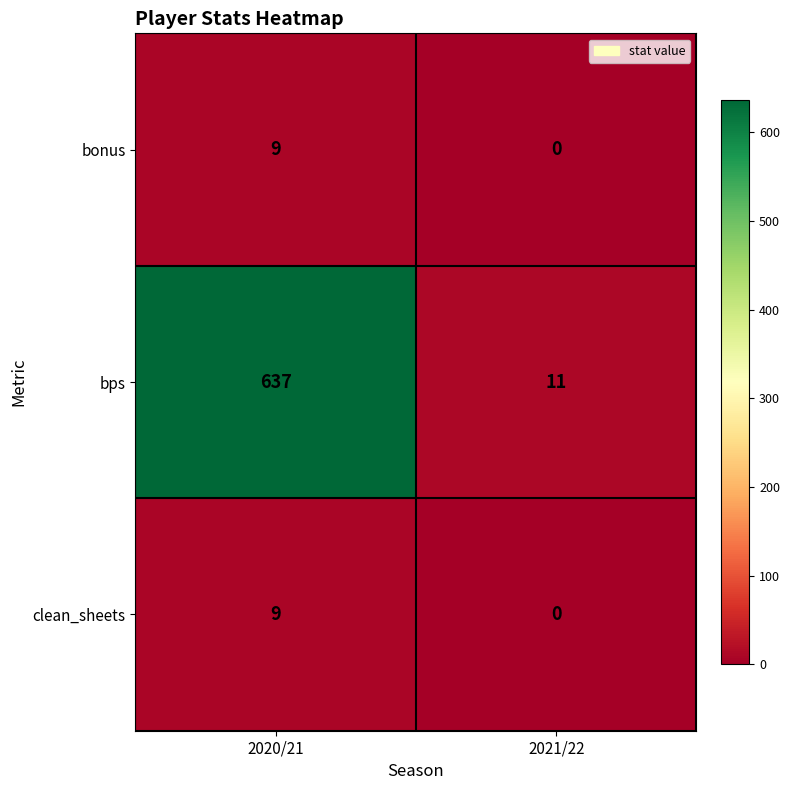

Which series has the largest total across all categories?

bps